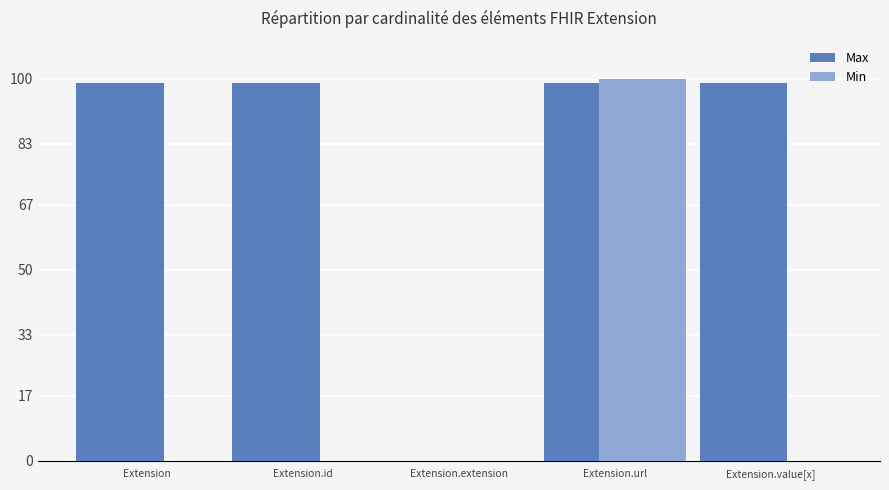

Which series changed the most between Extension.id and Extension.url?

Min